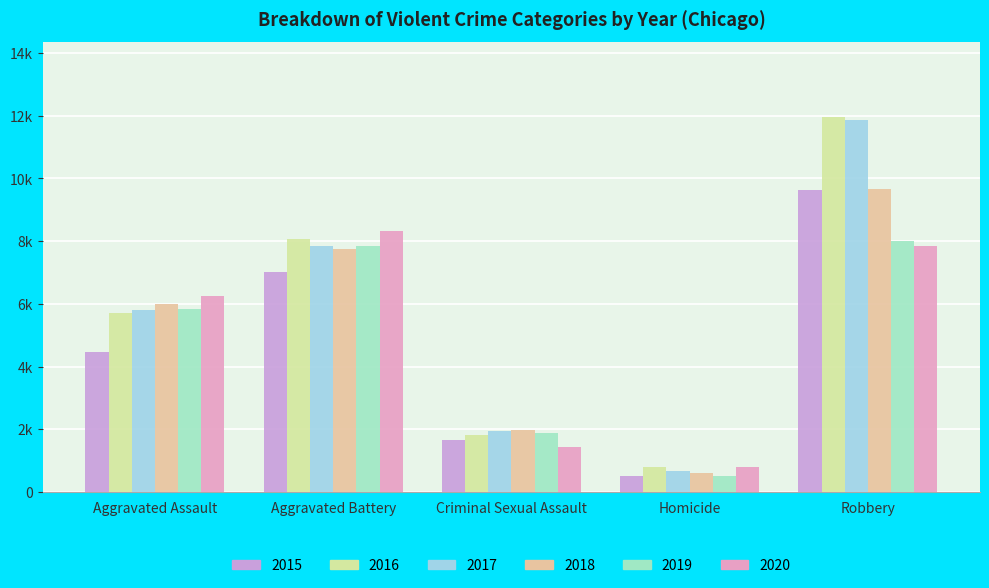

Where does the 2020 series first go above 6263?

Aggravated Battery